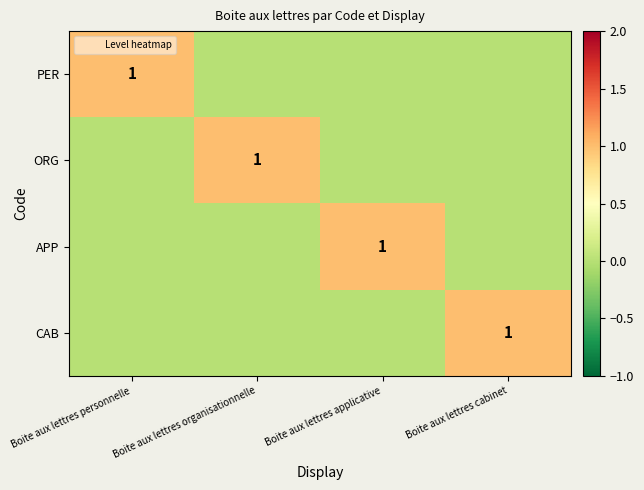

What is the total value across all series at Boite aux lettres organisationnelle?

1